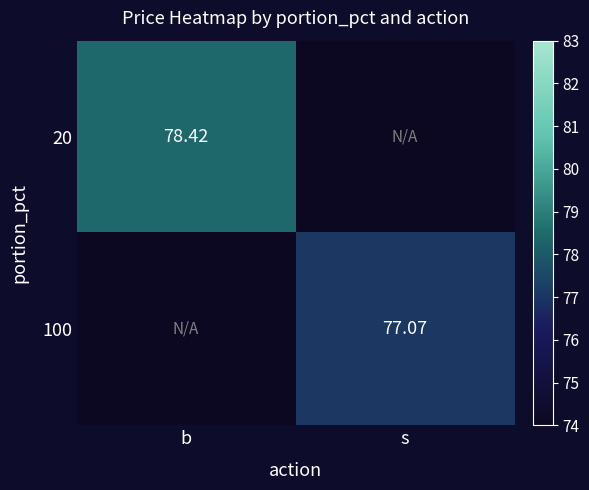

How many values in 20 are above zero?

1